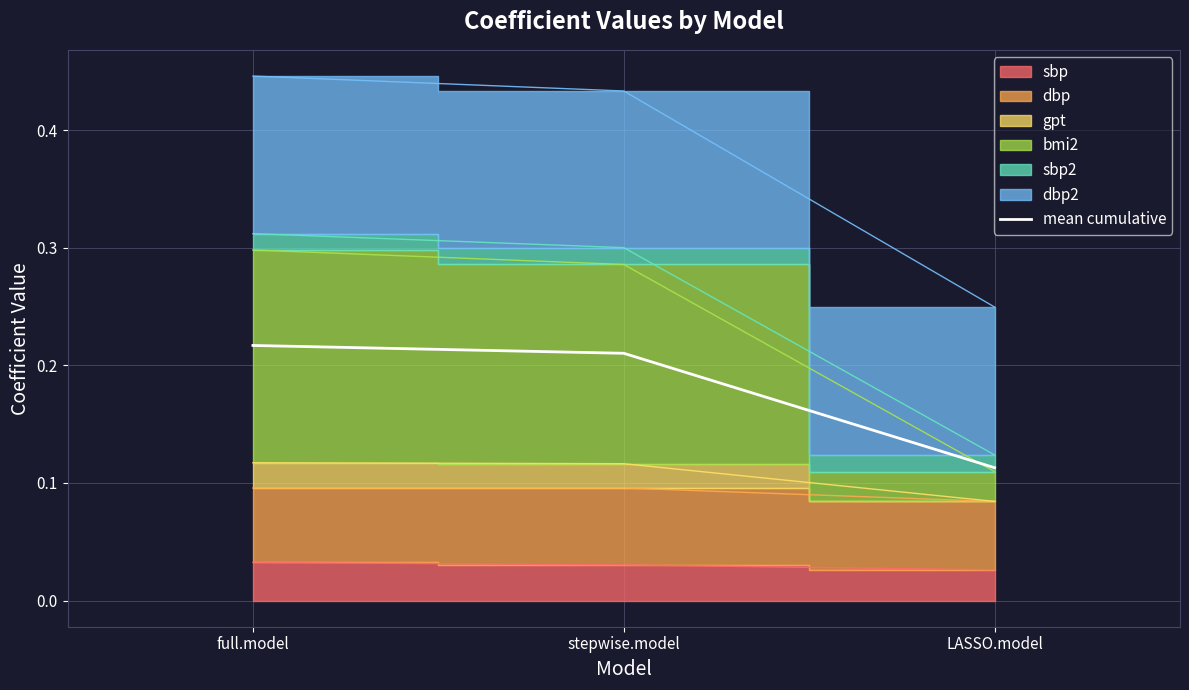

What is the value of the 3rd point from the left?

0.1